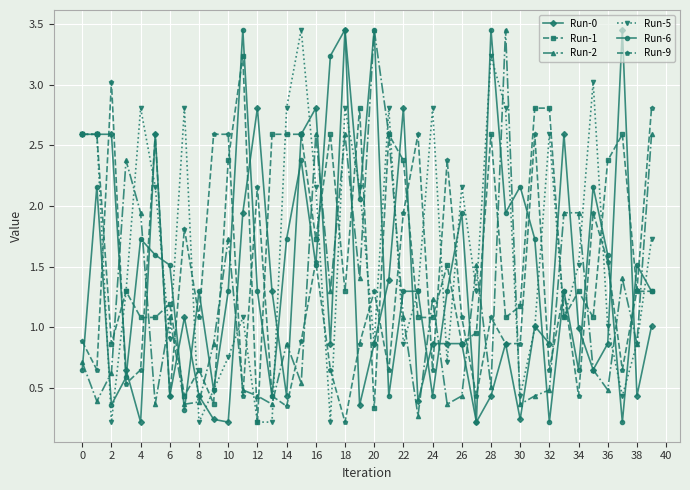

What is the maximum value for Run-9?

3.0